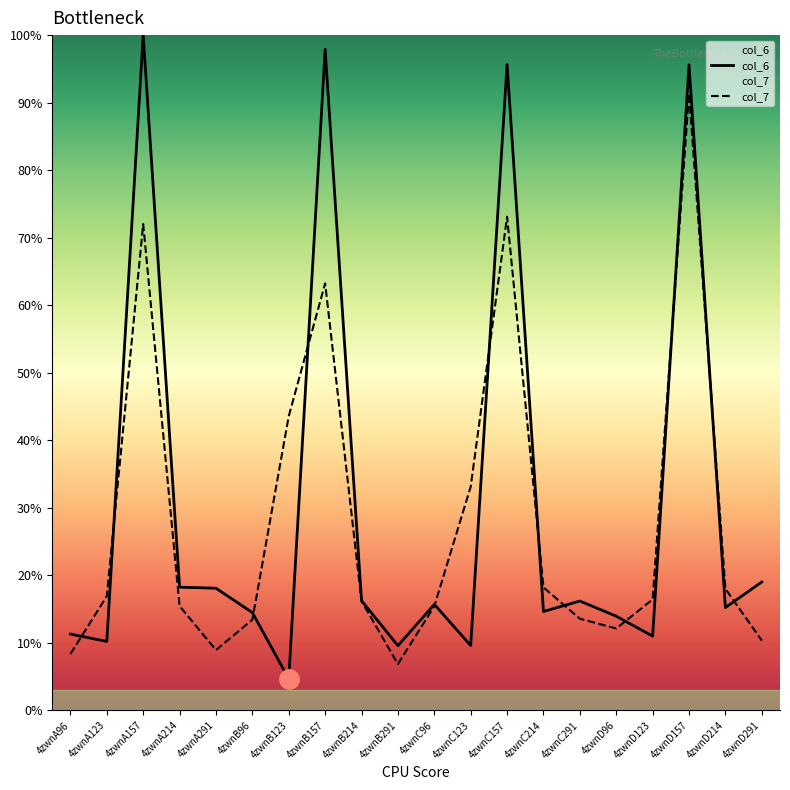

Between 4zwnA157 and 4zwnC123, which series saw the biggest shift?

col_6